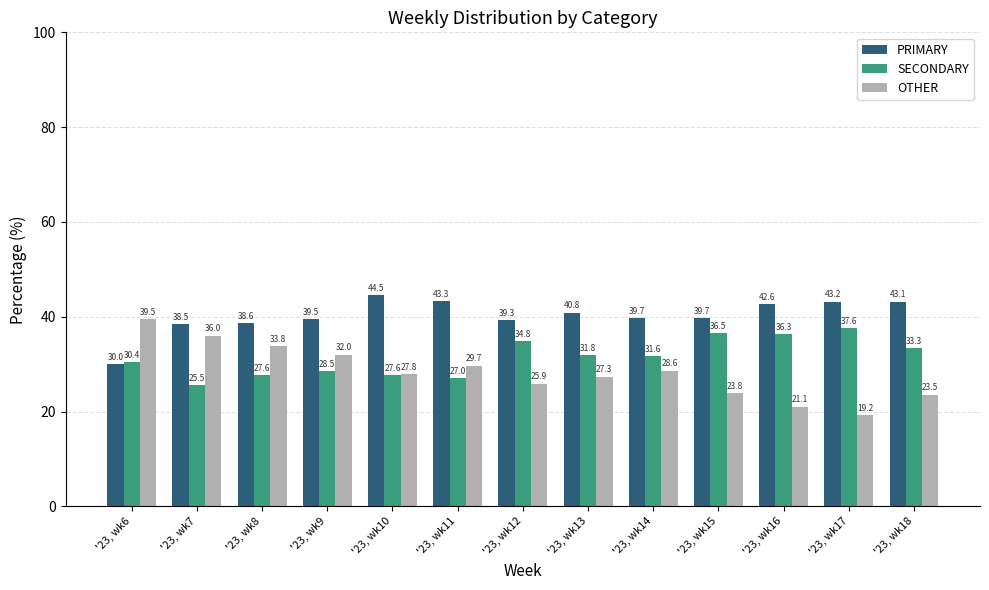

Rank the series at '23, wk14 from highest to lowest value.

PRIMARY, SECONDARY, OTHER